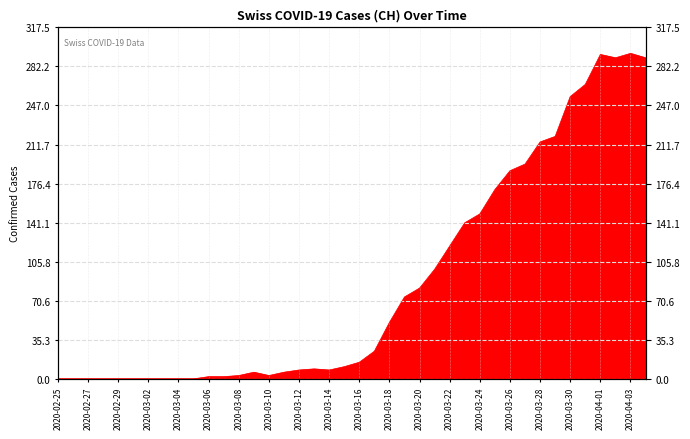

What is the difference between the maximum and minimum values?

294